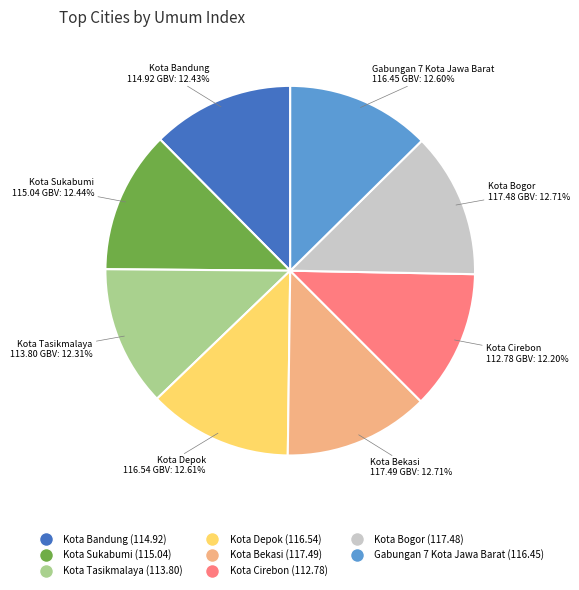

To the nearest percent, what is the difference between the largest and smallest slice percentages?

1%